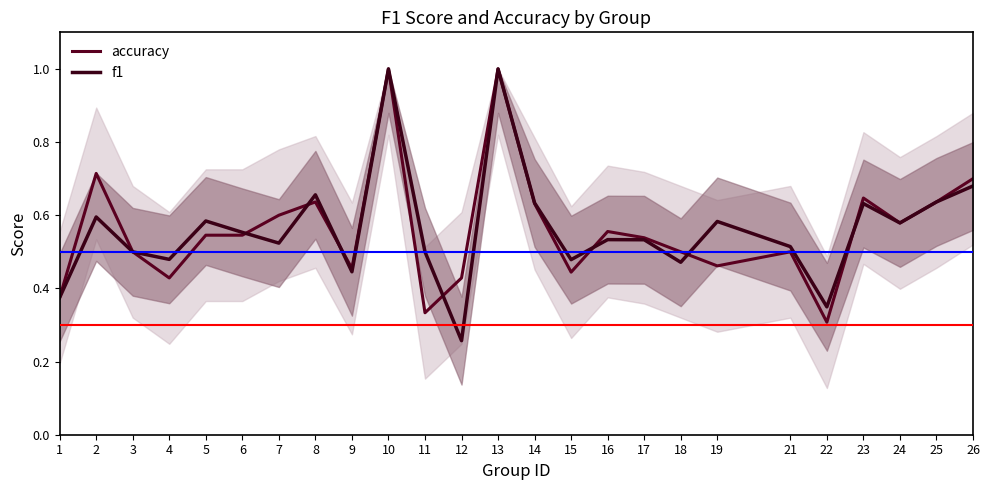

Which series has the widest spread of values?

f1